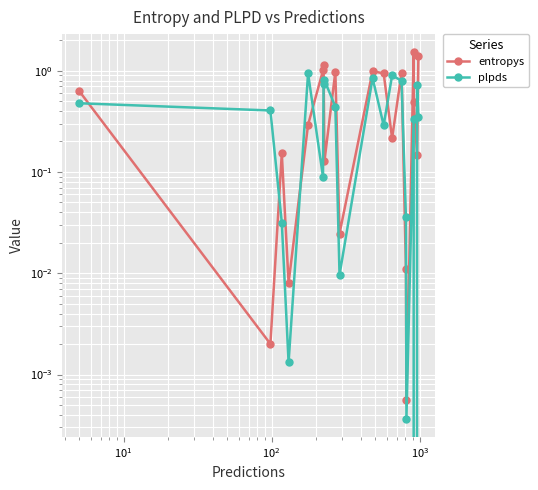

Count the number of data series in this chart.

2